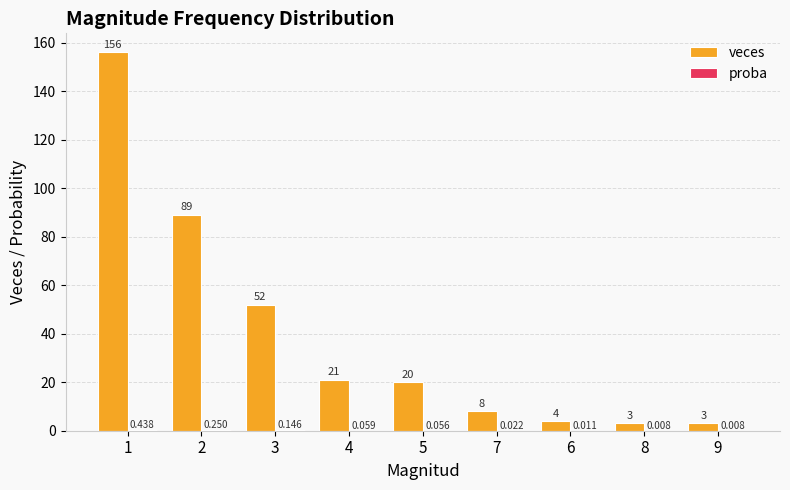

Which series has the largest total across all categories?

veces